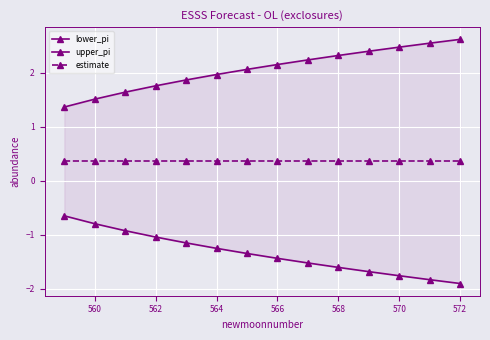

What is the average value of the lower_pi series?

-1.4